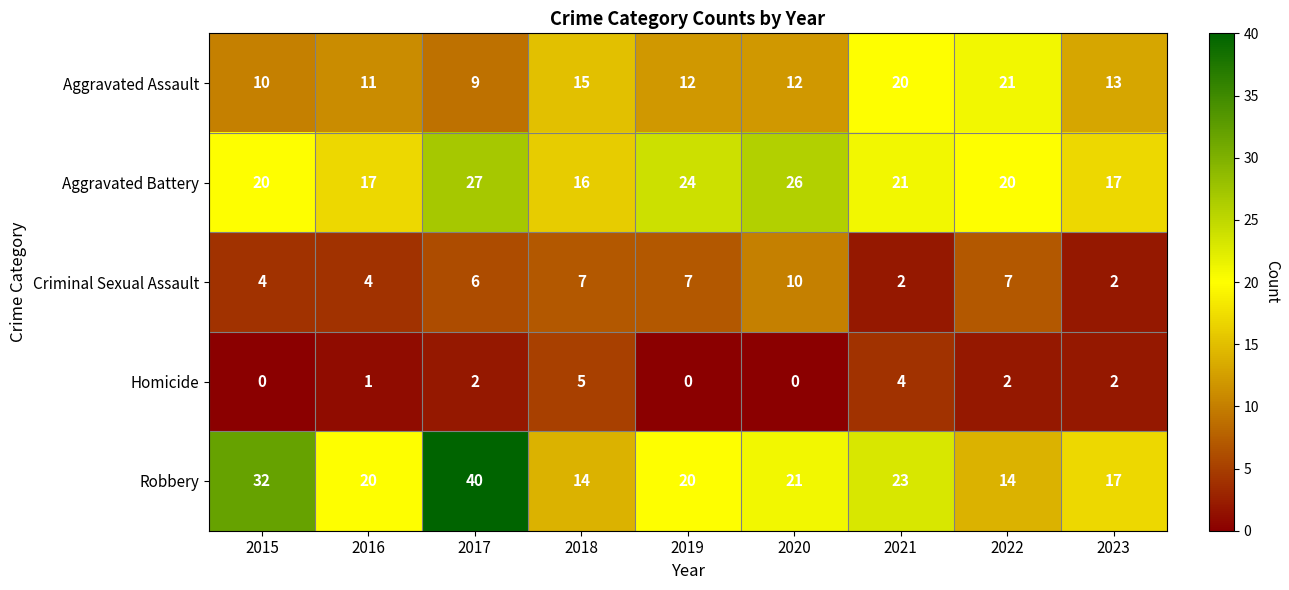

Which series has the widest spread of values?

Robbery